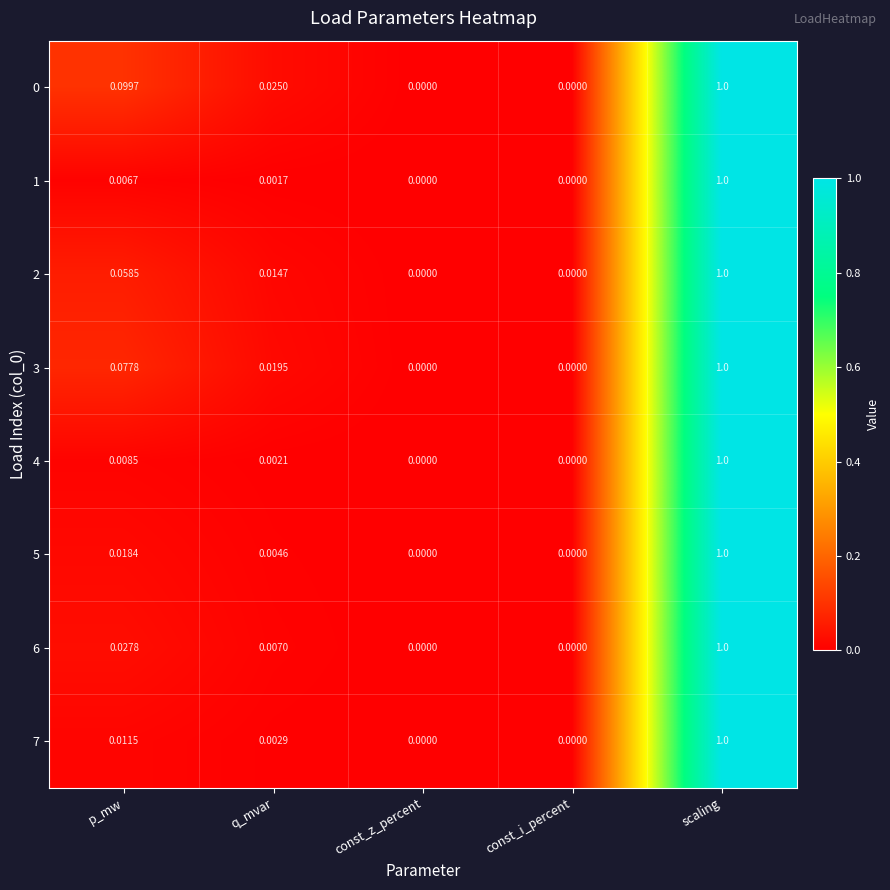

At which category is the sum across all series the highest?

scaling